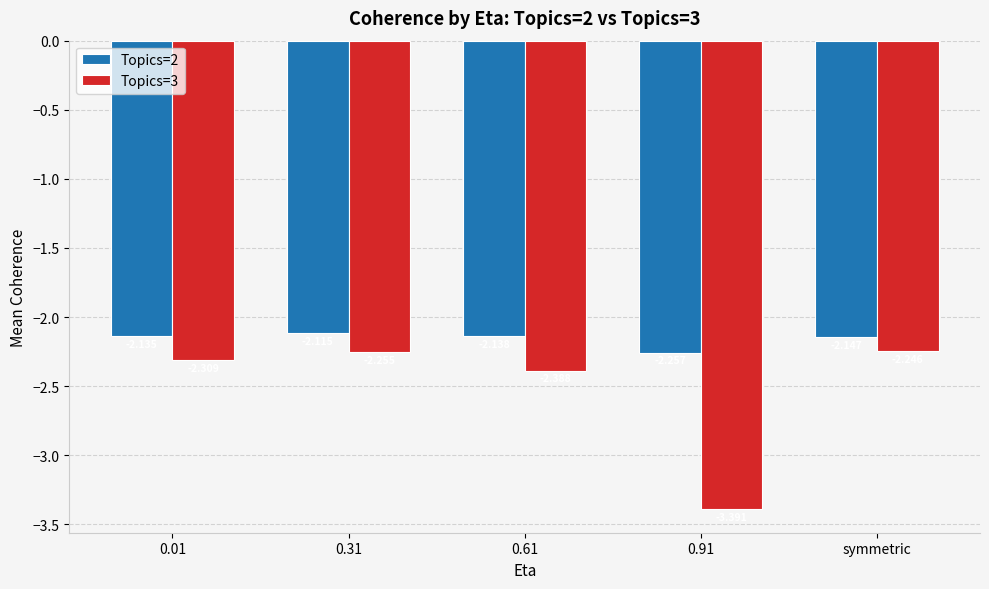

What is the total value across all series at 0.91?

-5.6